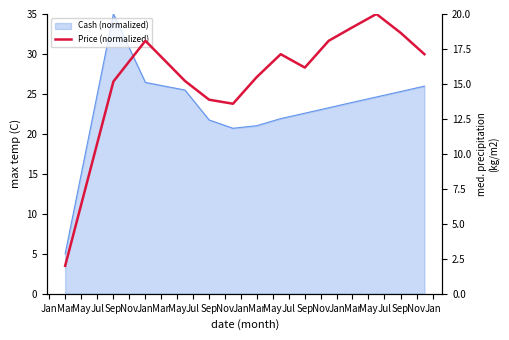

The value at Jul is 30.5. True or false?

False